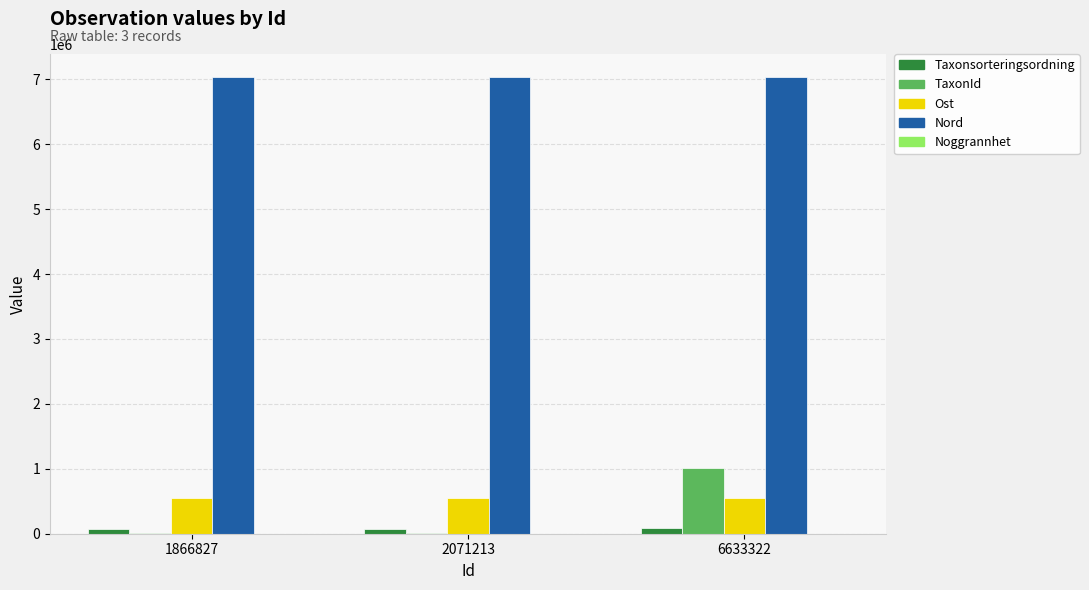

How many distinct data groups are displayed?

5